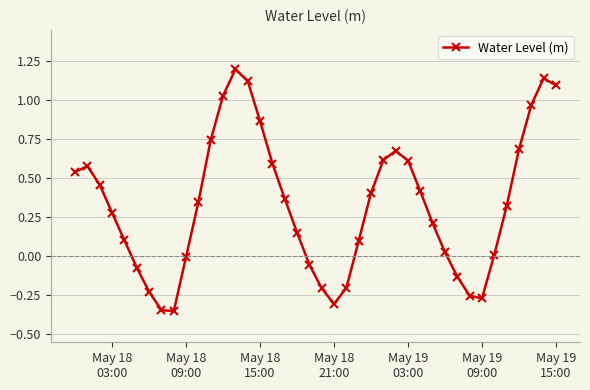

How many interior local valleys (lower than both neighbors) does the data have?

3